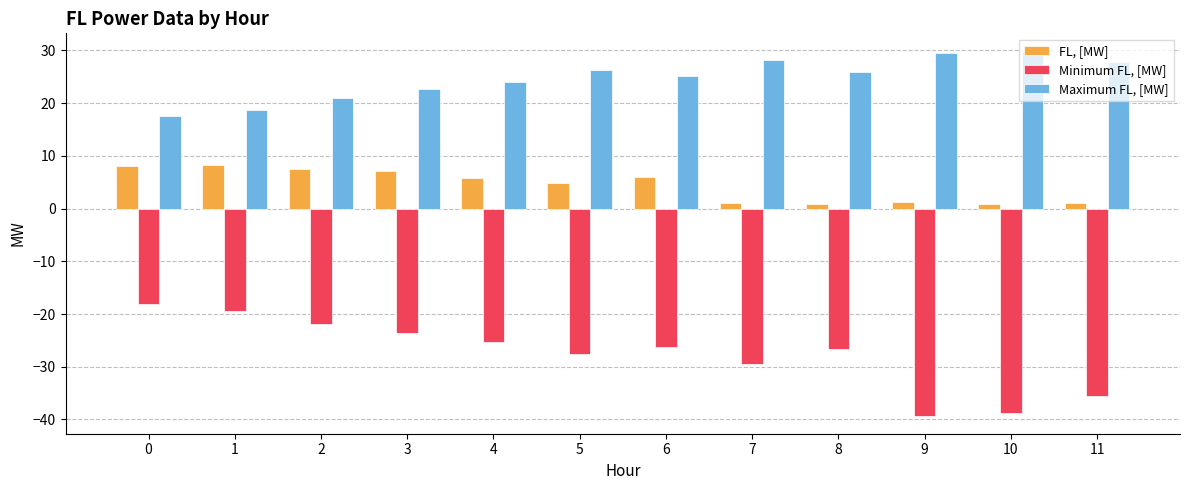

What is the value of the Minimum FL, [MW] bar at the 8th from the left?

-29.5